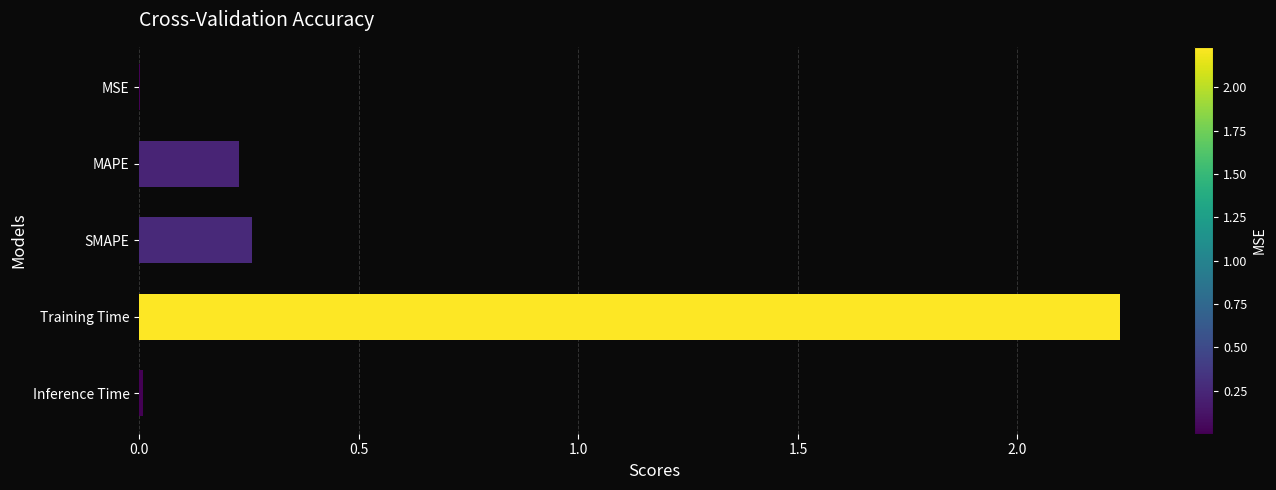

What is the sum of all values?

2.7